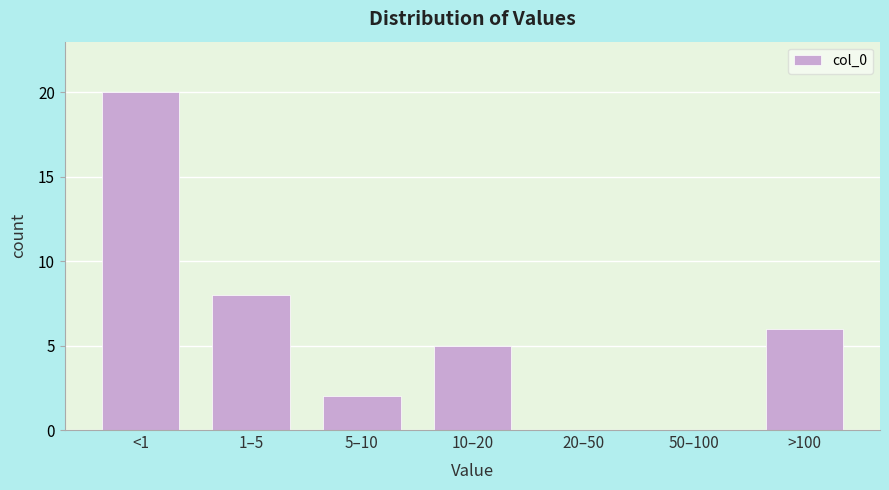

Reading left to right, list all the values displayed in this chart.

<1=20	1–5=8	5–10=2	10–20=5	20–50=0	50–100=0	>100=6